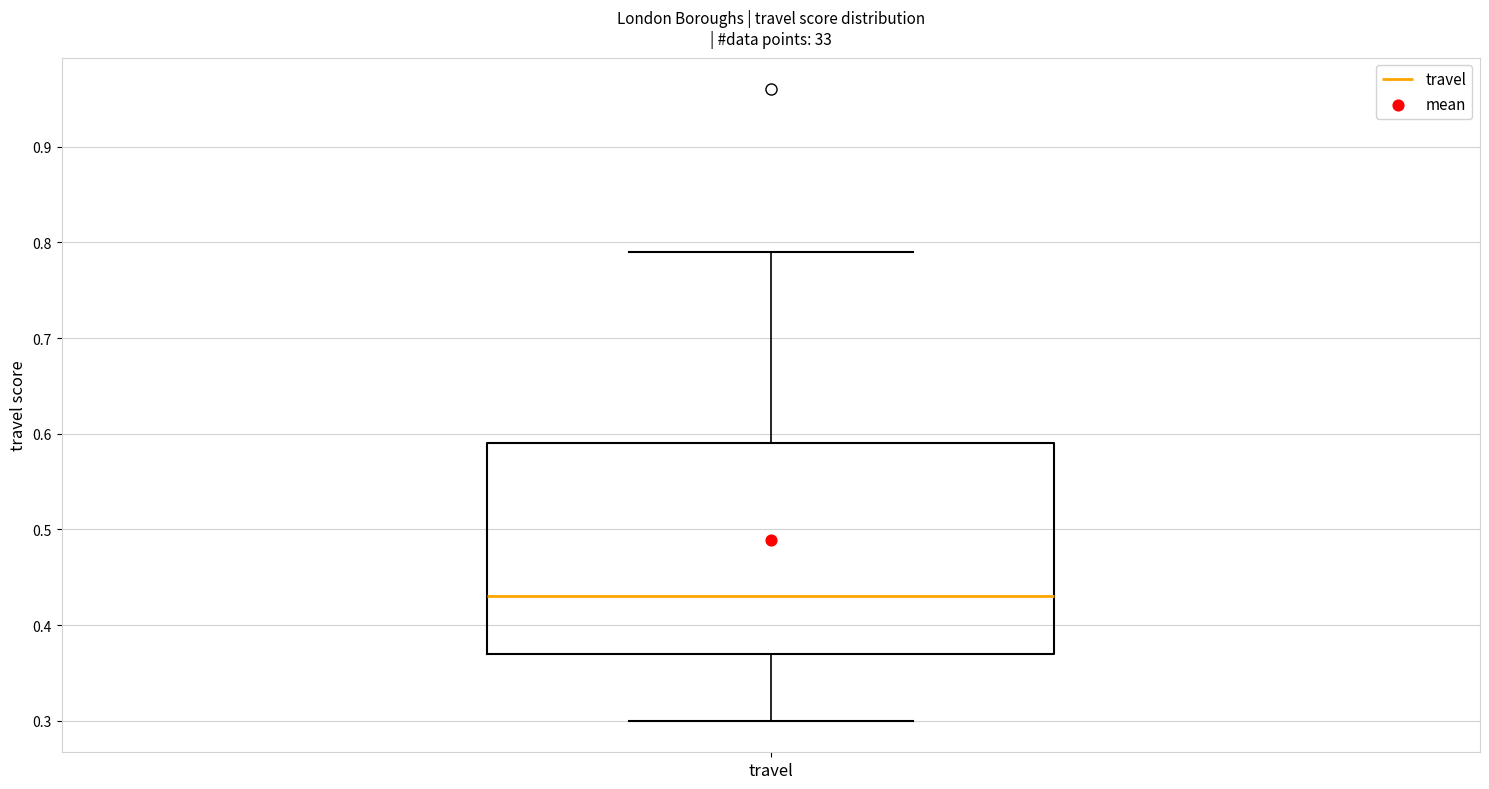

Read this box plot against the y-axis: the position of the median line, the range covered by the box, and the ends of both whiskers. The values are not printed on the chart, so give them approximately, as read against the axis.

median 0.43, box 0.37 to 0.59, whiskers 0.30 to 0.79